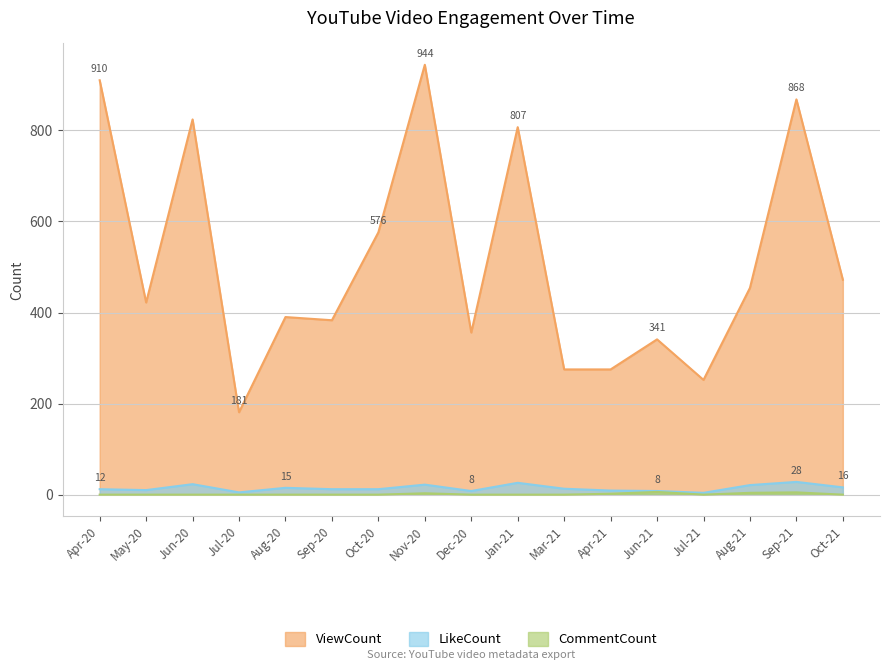

What is the difference between the second highest and minimum values in the LikeCount series?

22